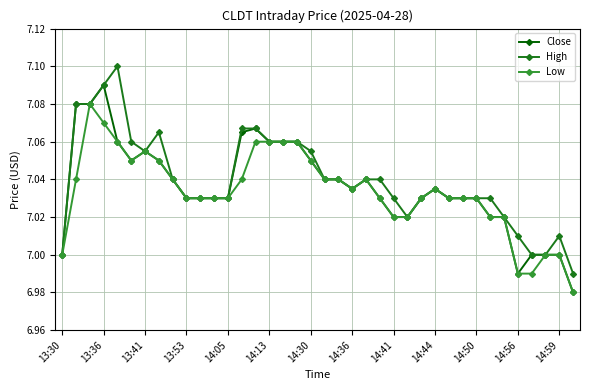

True or false: Close has more than 0 points higher than both neighbors.

True